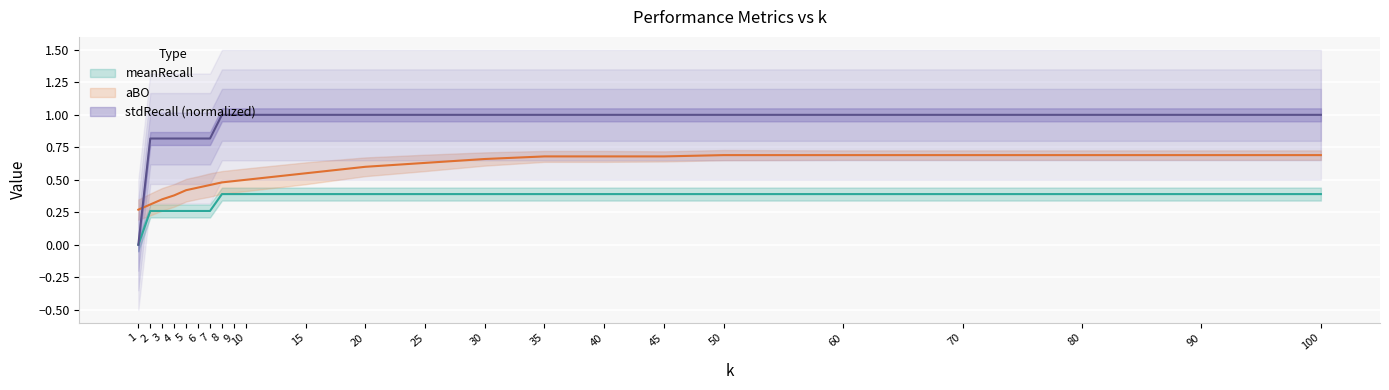

What are all the series names shown in the legend?

aBO, meanRecall, stdRecall